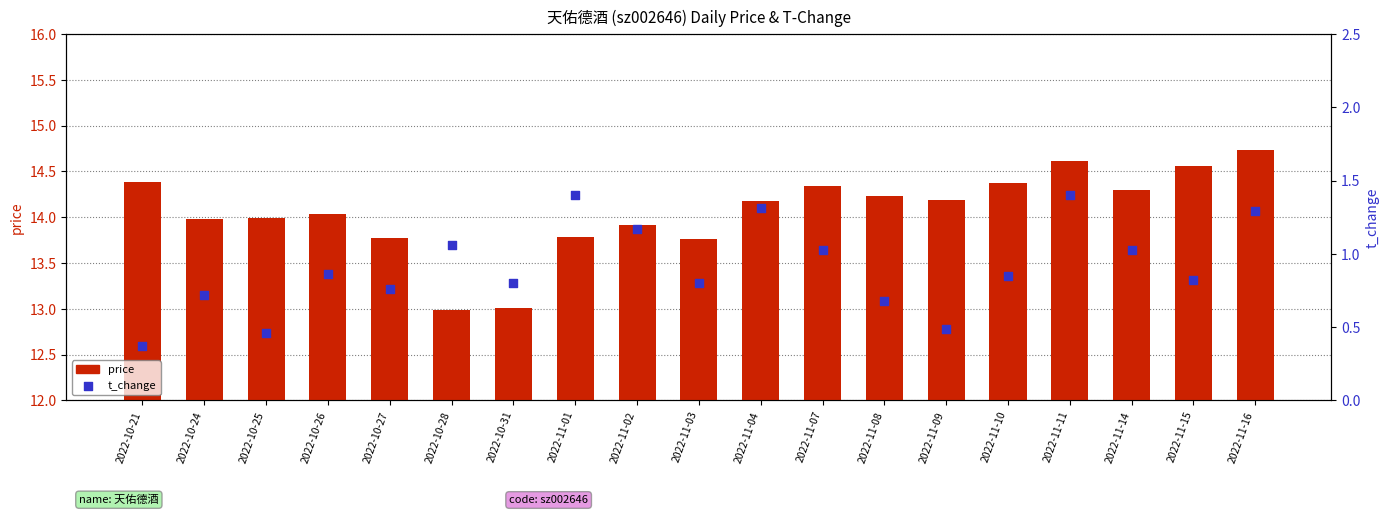

Which series reaches the maximum Y coordinate?

price